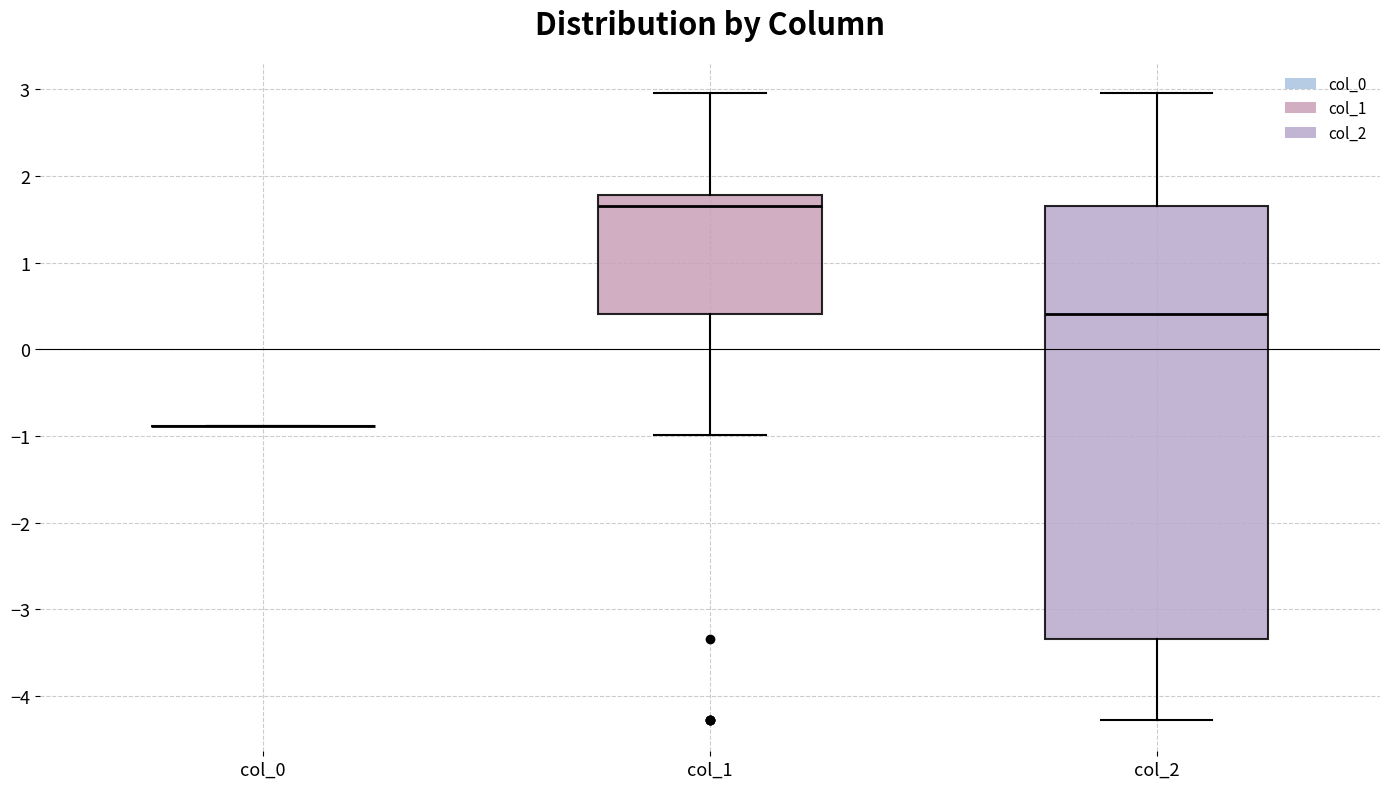

Where is the lower edge of the box for col_2 on the y-axis? The values are not printed on the chart, so give them approximately, as read against the axis.

-3.3